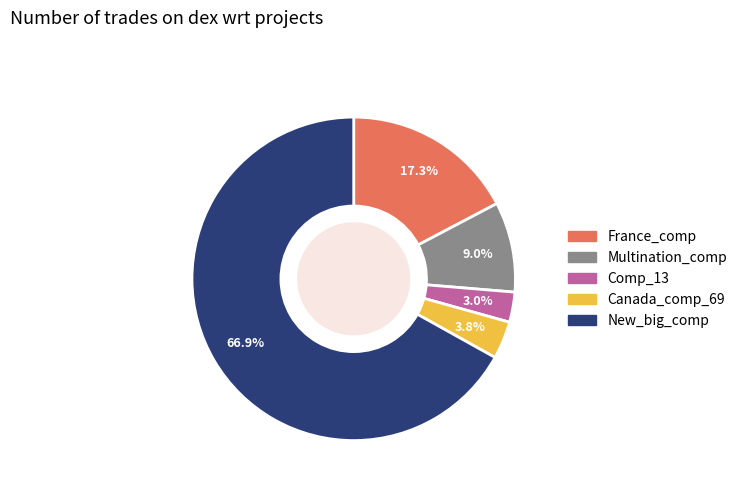

What percentage is the Multination_comp slice, to the nearest percent?

9%